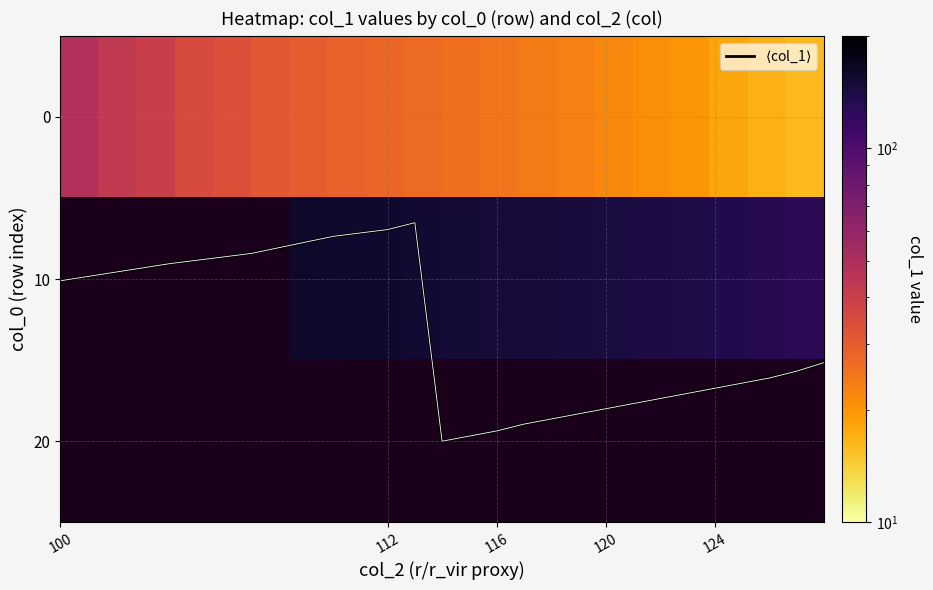

What is the sum of all 0 values?

556.0